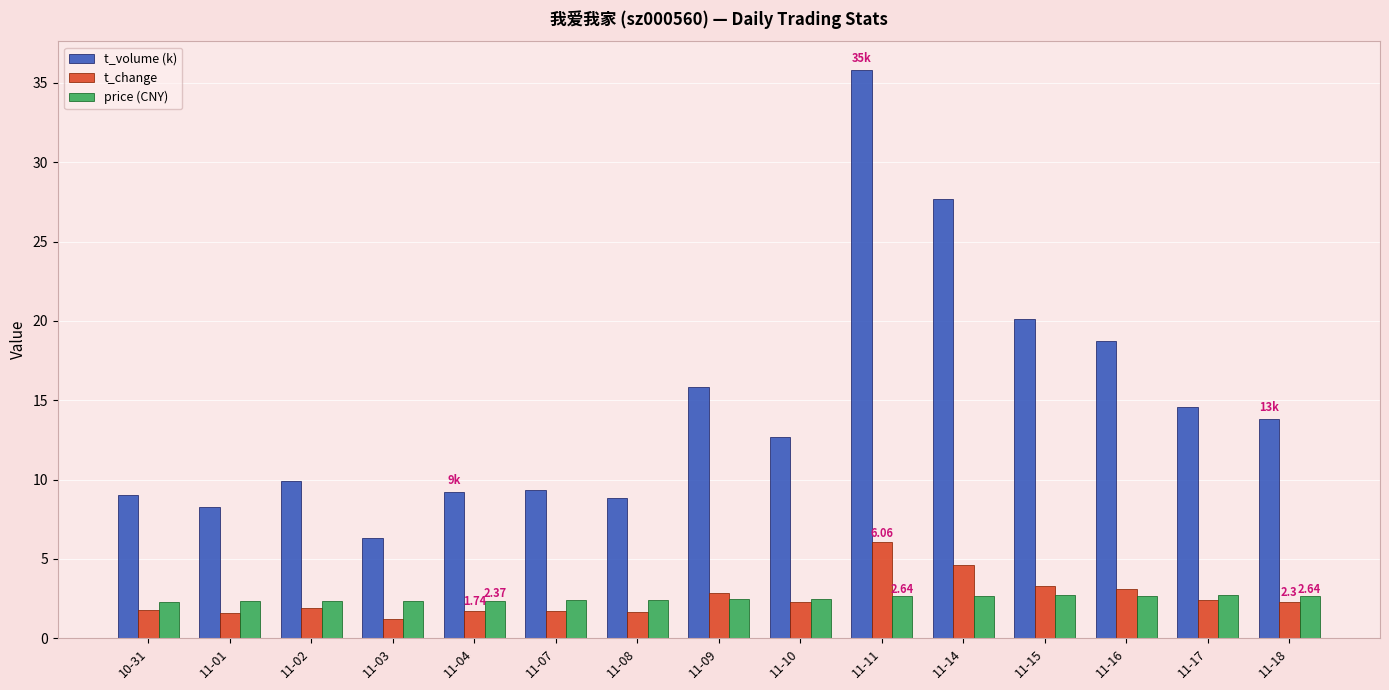

At 11-11, list the series in order from smallest to largest.

price (CNY), t_change, t_volume (k)